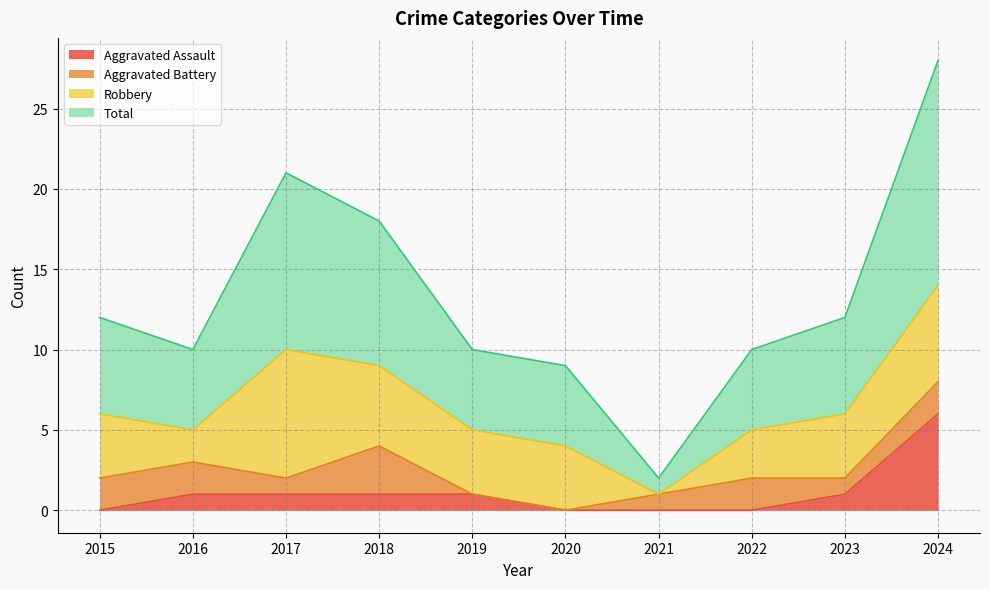

At which category does Total reach its first local valley?

2016